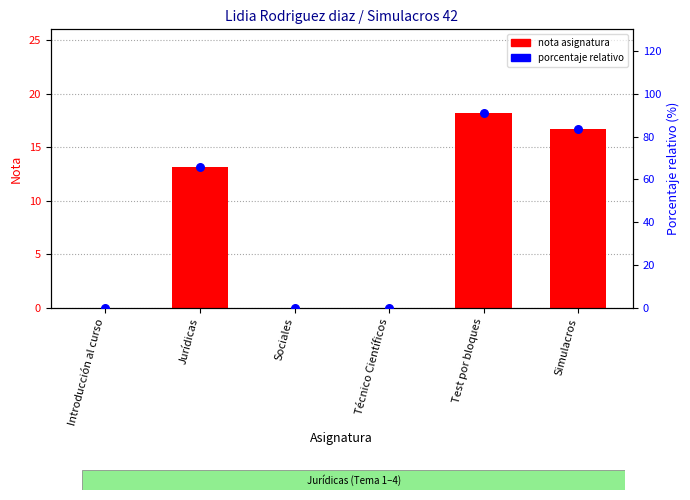

At which category is the sum across all series the highest?

Test por bloques